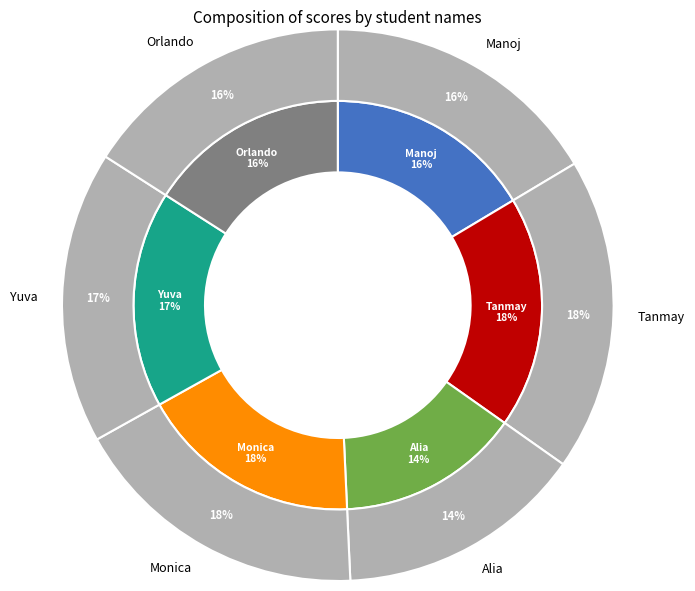

How many segments does this pie chart have?

6